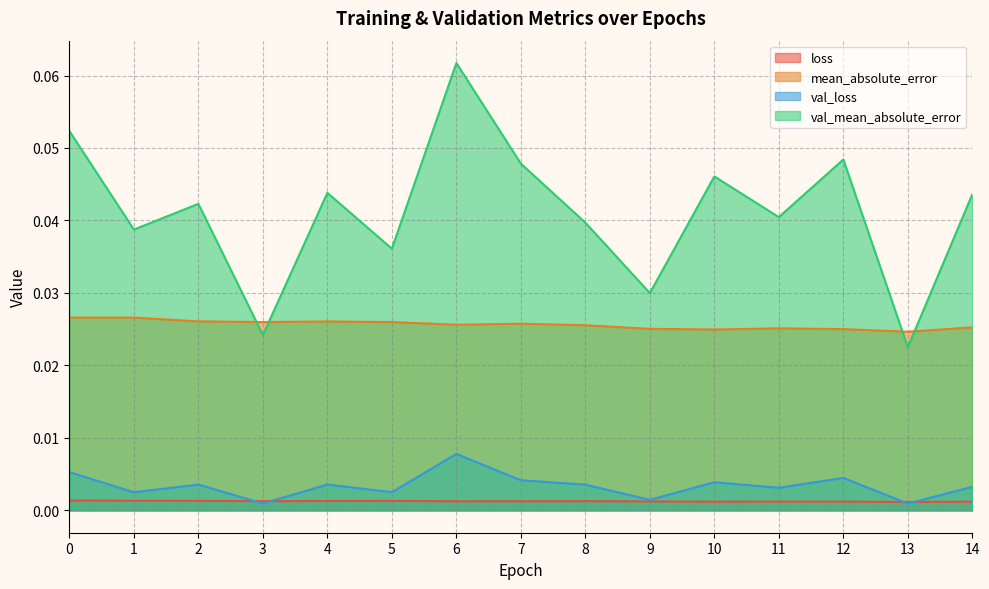

At which label is mean_absolute_error closest to 0?

13